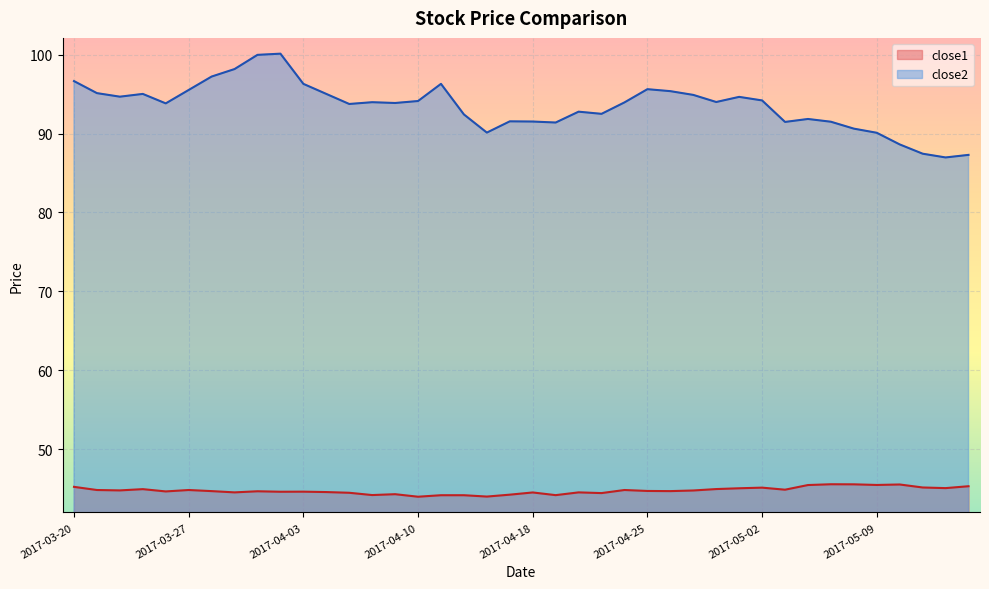

Which has a higher value, 2017-04-06 or 2017-03-29?

2017-03-29